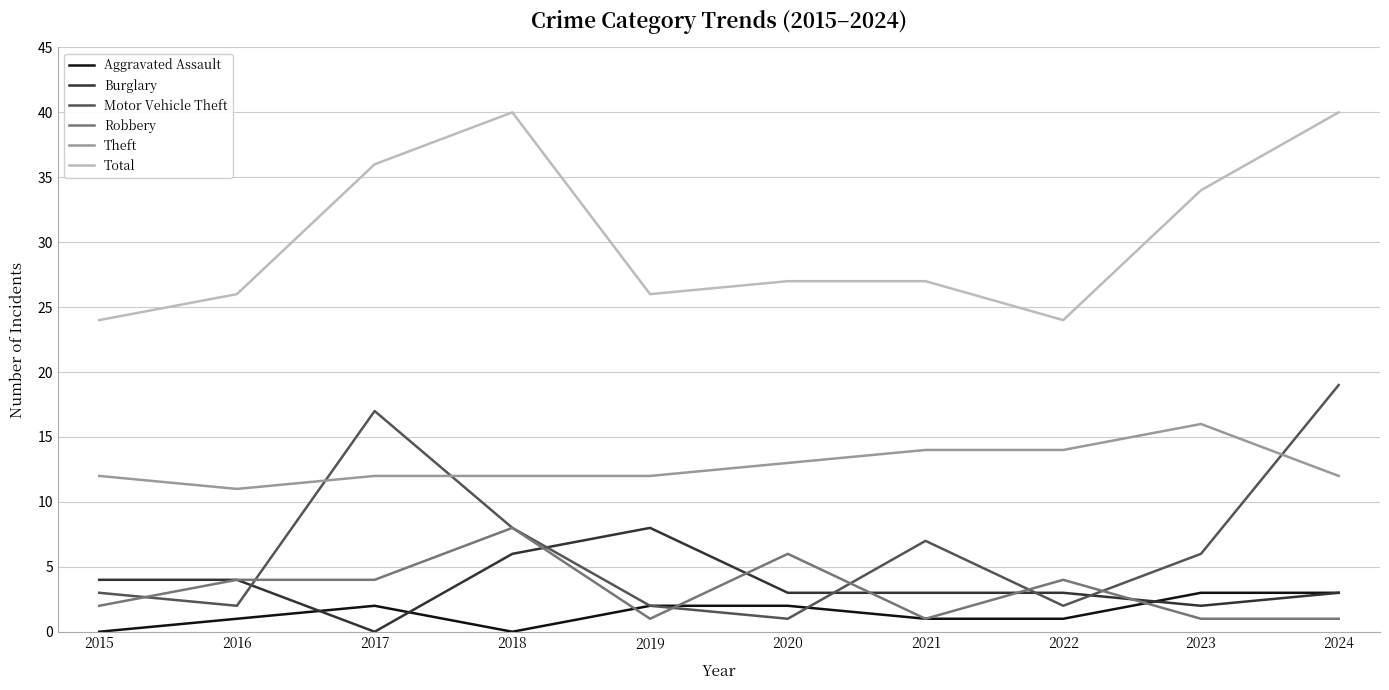

Rank the series at 2017 from highest to lowest value.

Total, Motor Vehicle Theft, Theft, Robbery, Aggravated Assault, Burglary